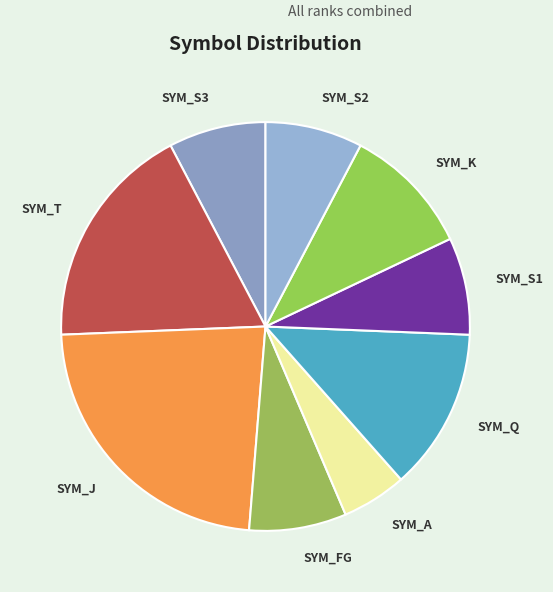

Which slice is the smallest?

SYM_A